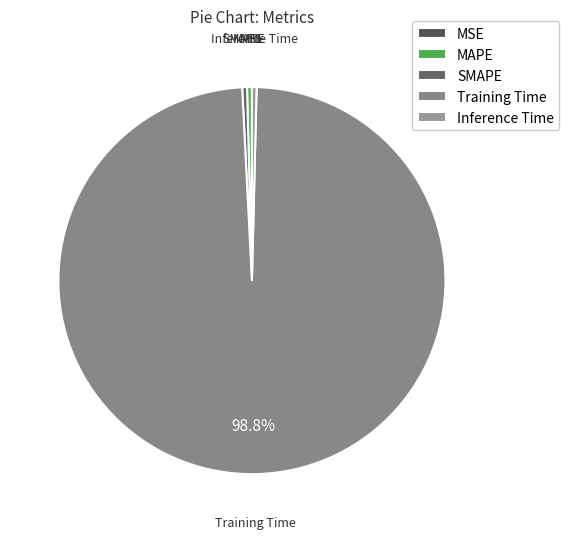

Is Inference Time the majority of the pie?

No